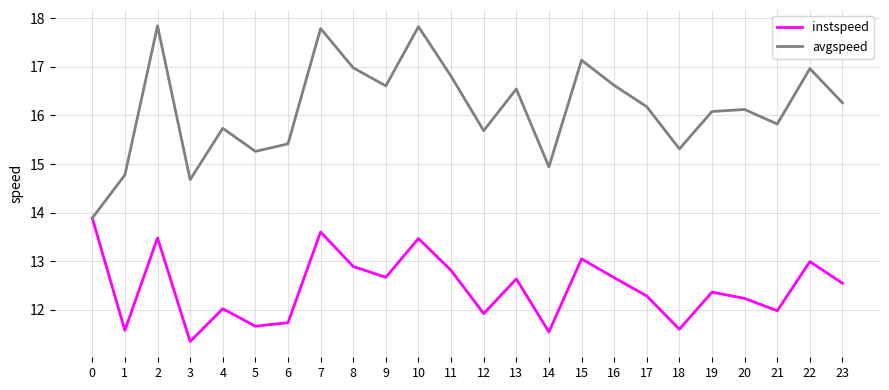

What is the total value across all series at 13?

29.2